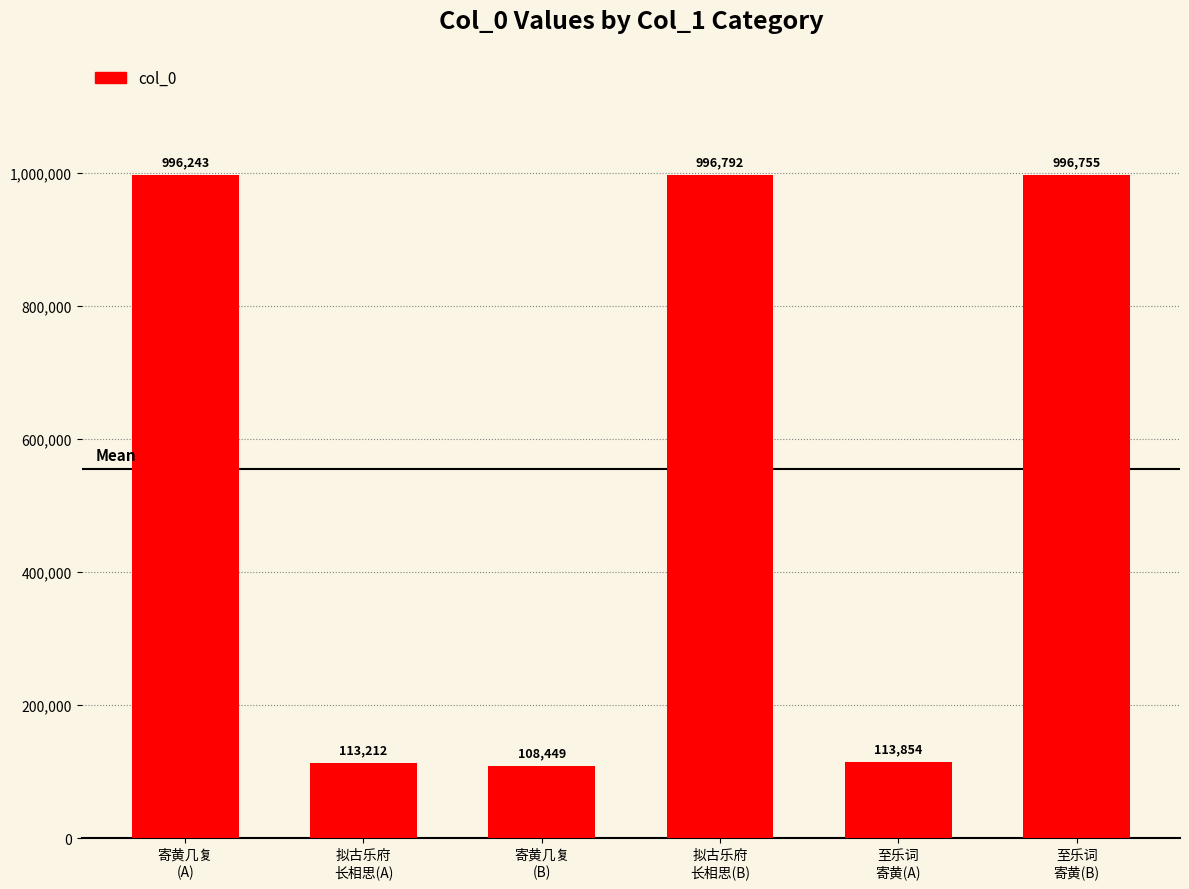

What is the ratio of the value at 拟古乐府
长相思(A) to the value at 寄黄几复
(B)?

1.0